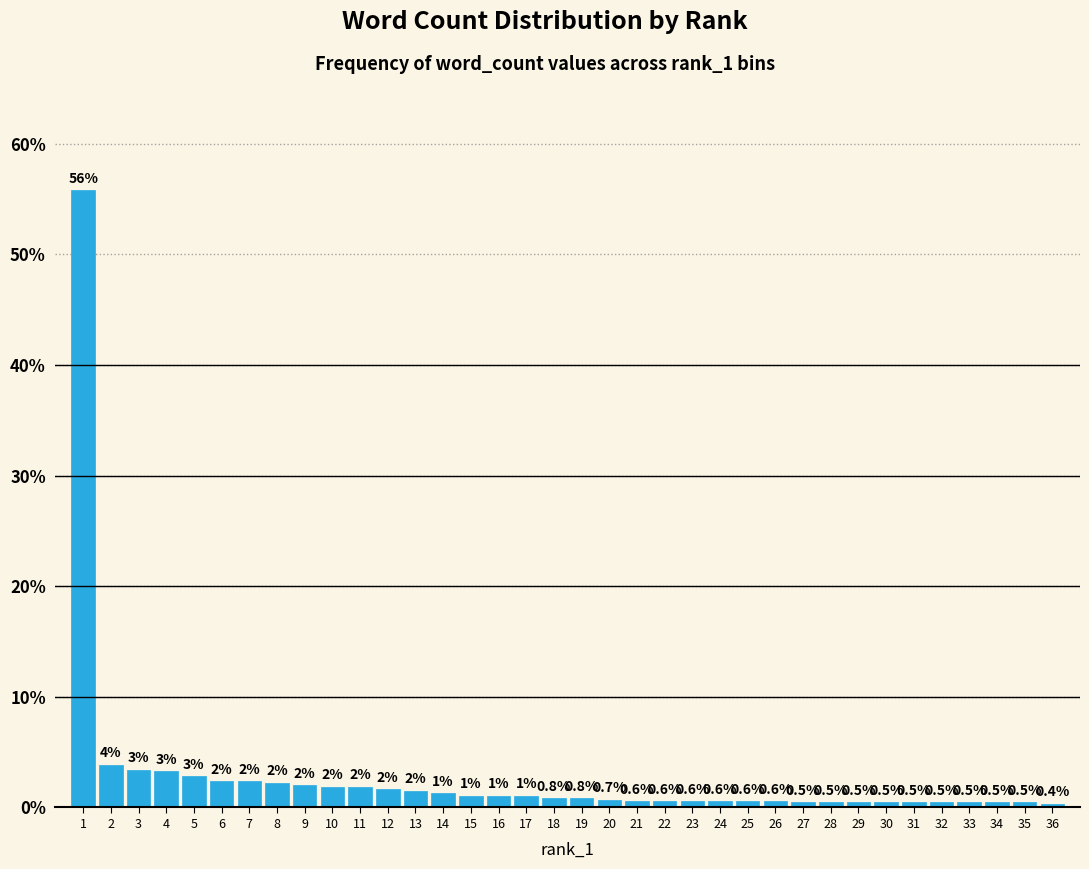

Which range on the x-axis has the tallest bar?

0.5 to 1.5